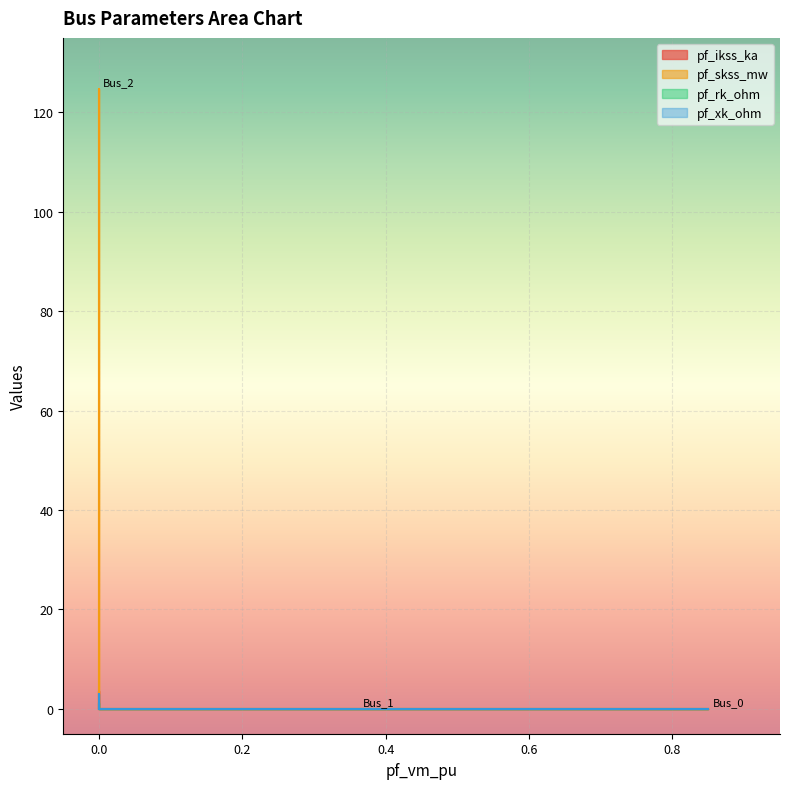

Where is pf_xk_ohm nearest to the value 1?

Bus_0